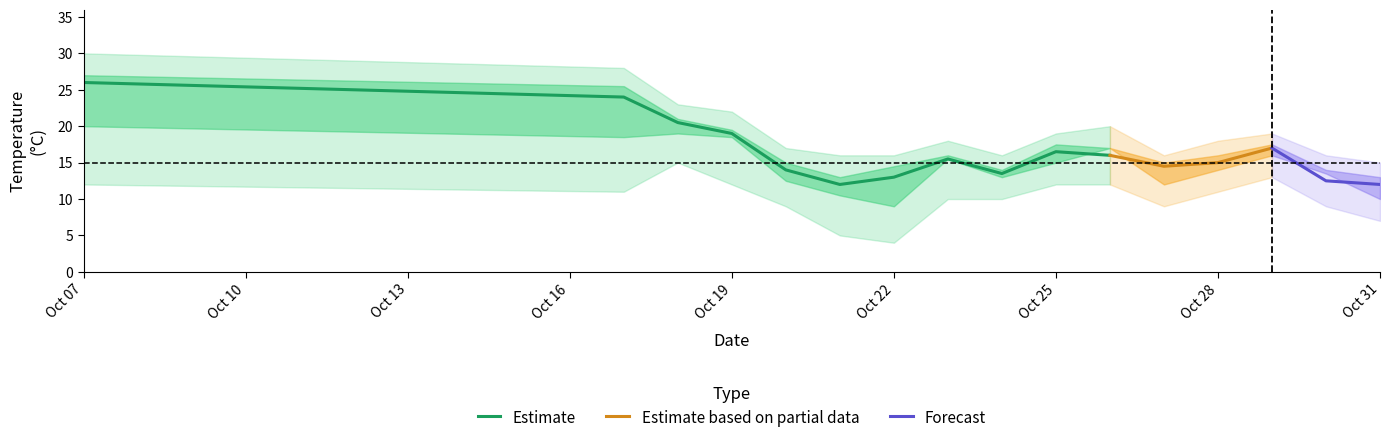

At which category is the sum across all series the highest?

2023-10-07